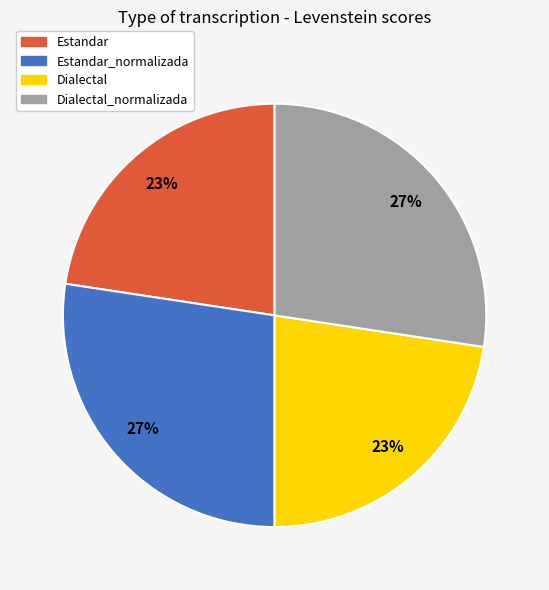

The Dialectal slice represents 23% of the pie. True or false?

True